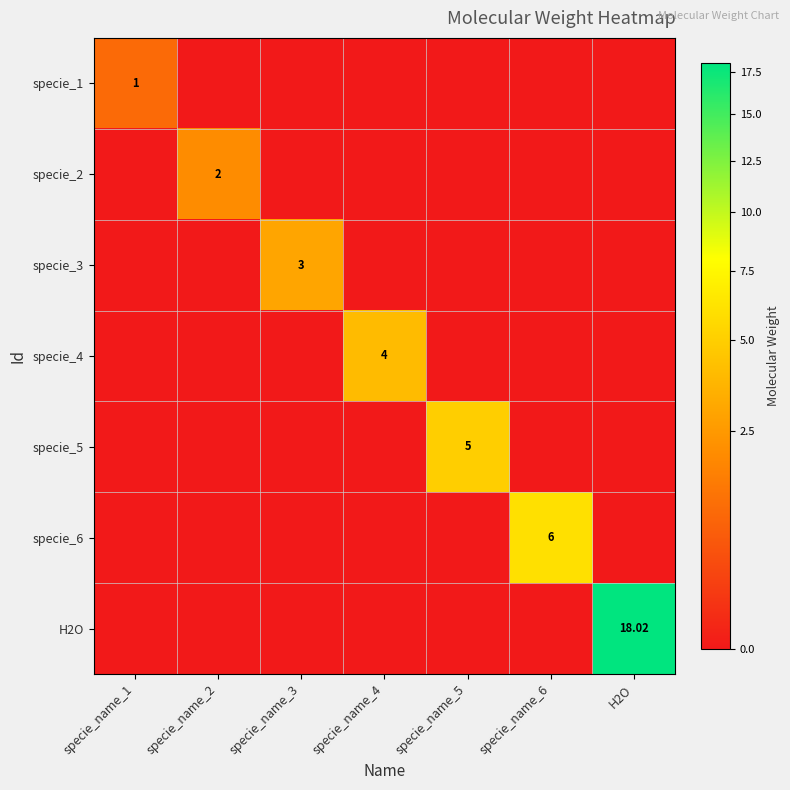

Count the number of categories in the chart.

7